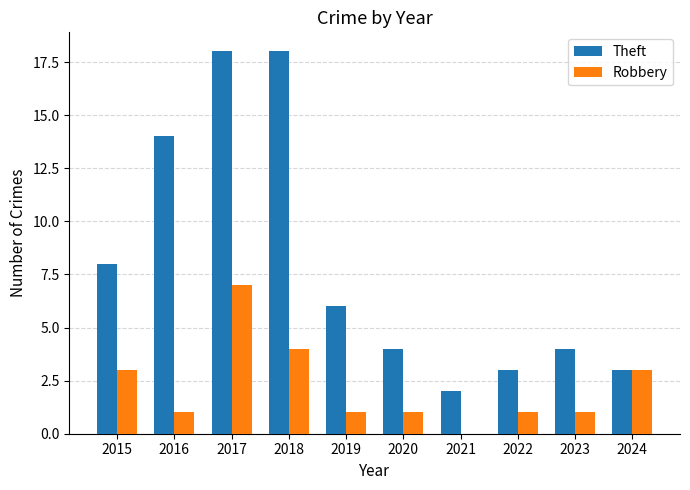

Is it true that Robbery equals 7 at 2017?

True